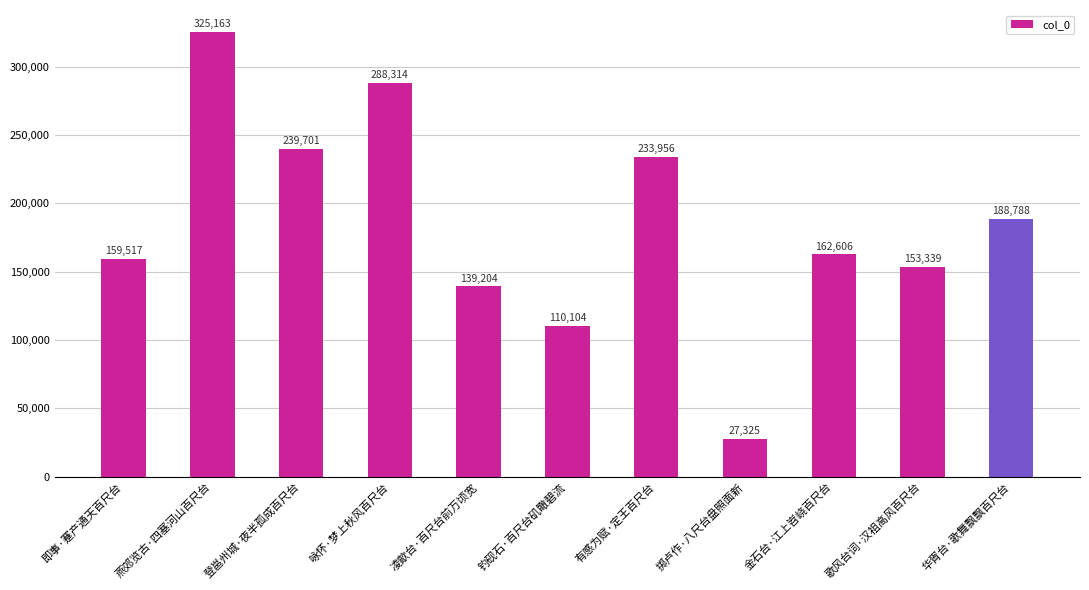

True or false: the data shows 228933 at 凌歊台·百尺台前万顷宽.

False